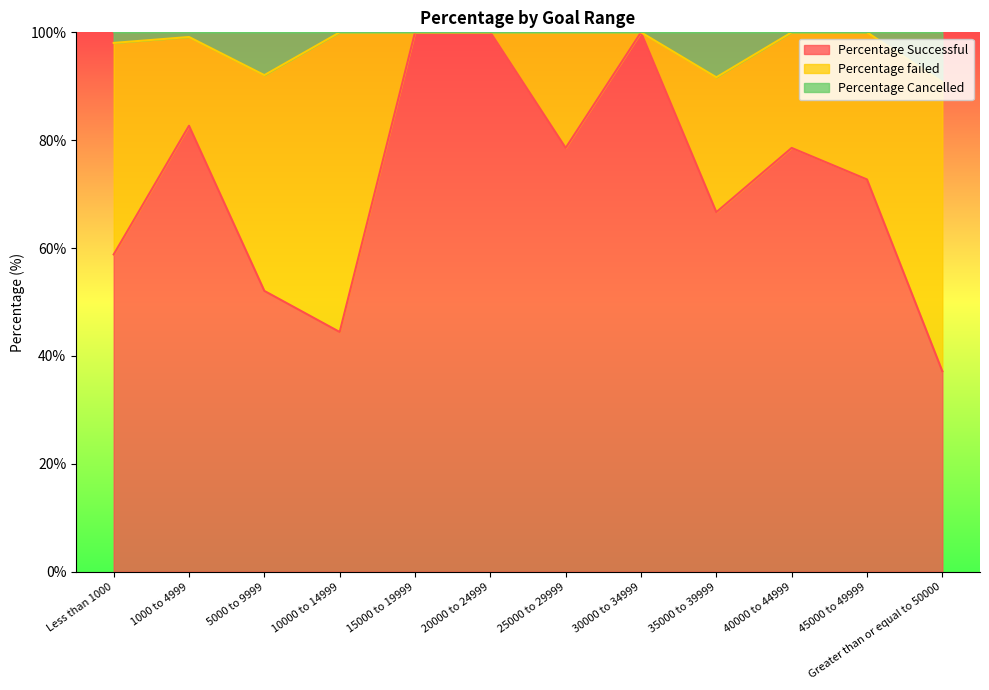

What is the difference between the Percentage Successful values at 5000 to 9999 and 15000 to 19999?

47.9